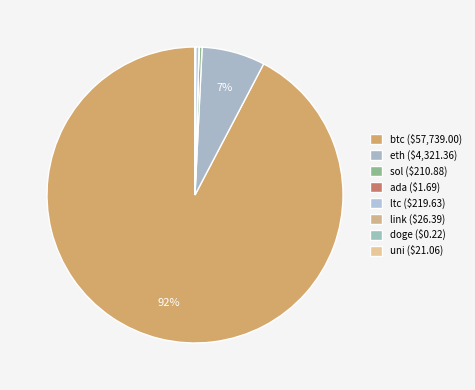

What is the smallest slice in the pie chart?

doge